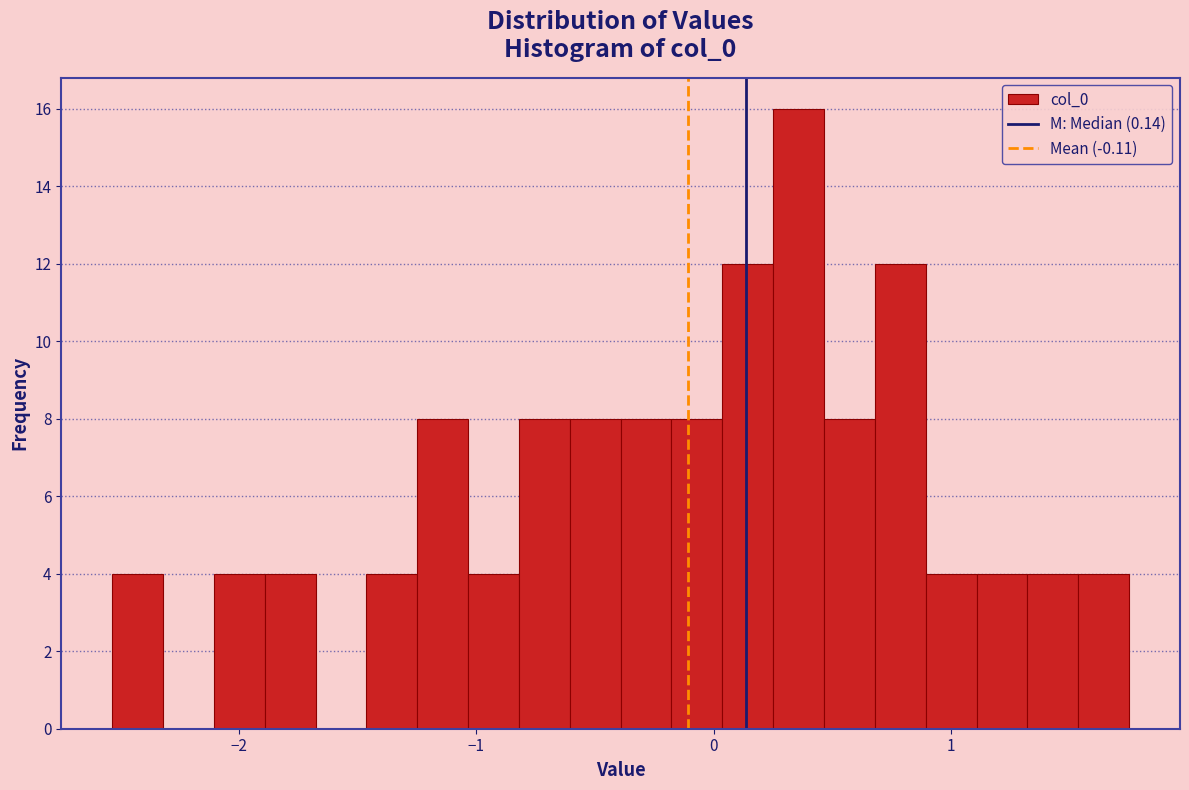

Read against the x-axis, roughly where is the centre of the tallest bar?

0.4